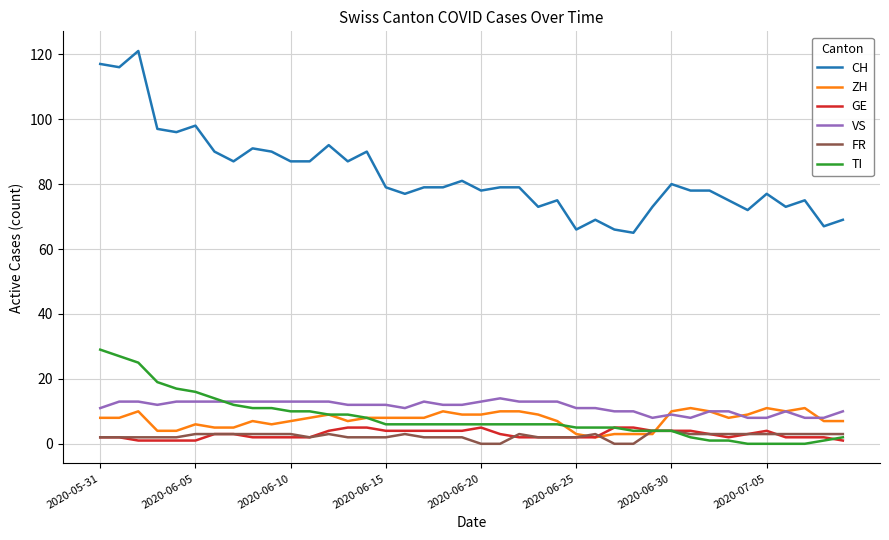

True or false: VS and CH intersect in this chart.

False